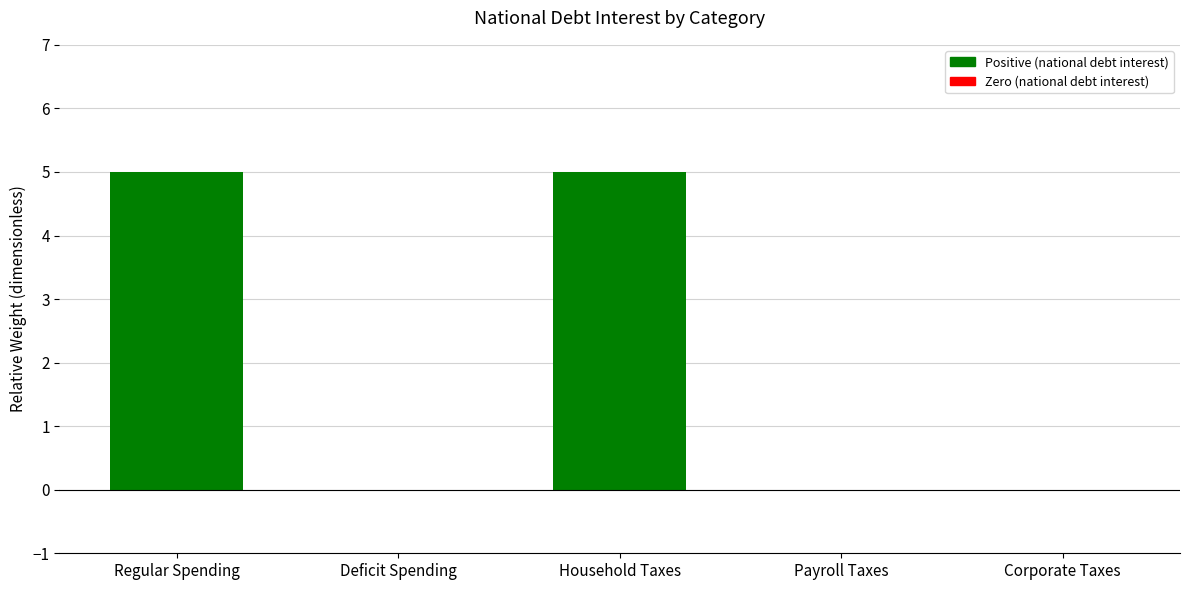

What is the maximum value shown in the chart?

5